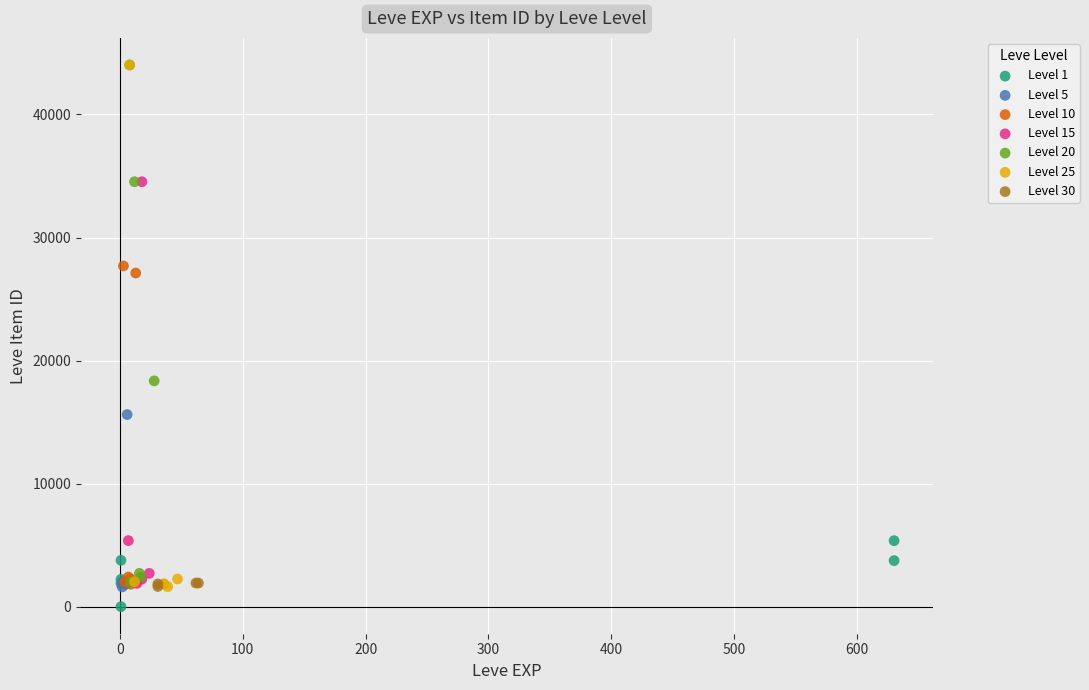

What are all the series names shown in the legend?

Level 1, Level 5, Level 10, Level 15, Level 20, Level 25, Level 30